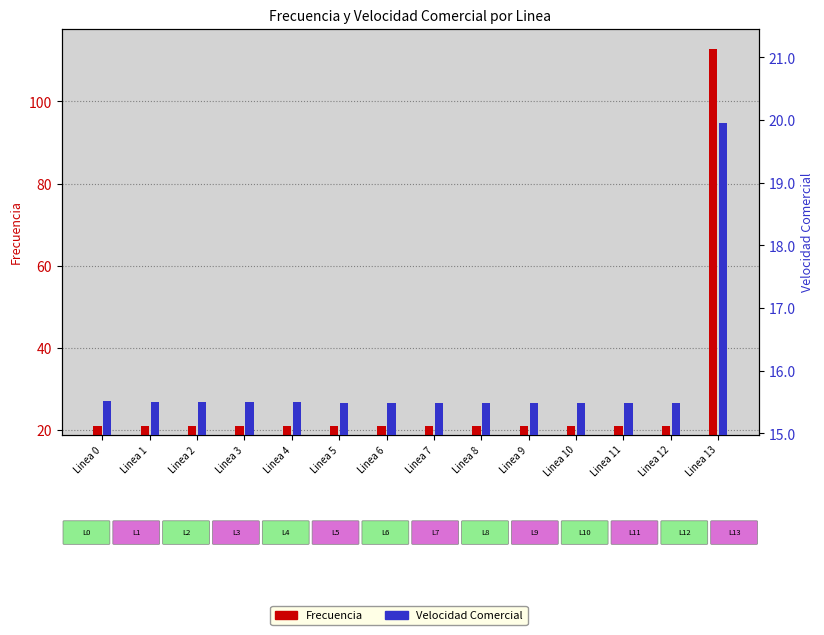

What is the average value of the Velocidad Comercial series?

15.8